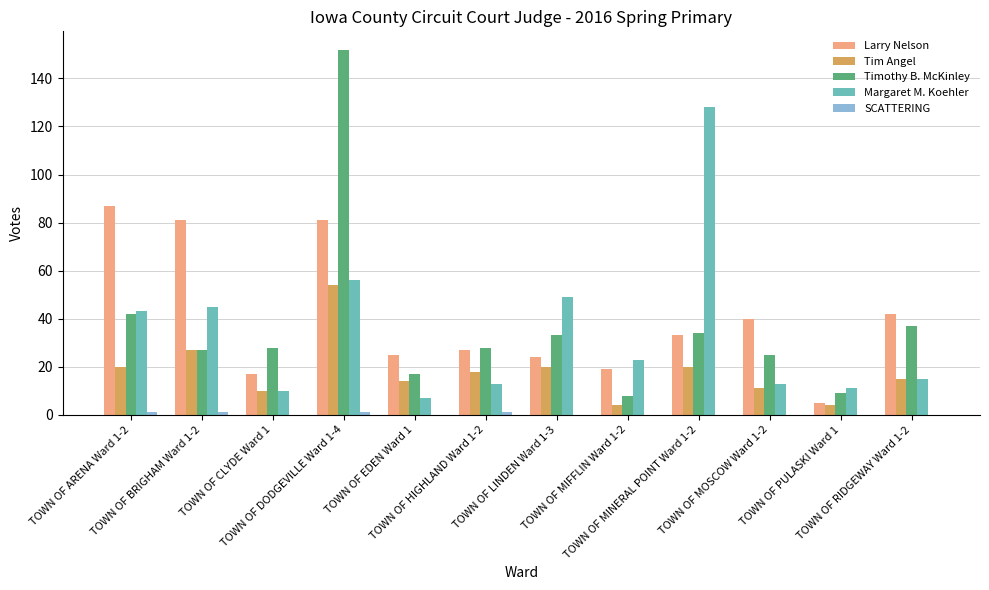

How many series are shown in this chart?

5